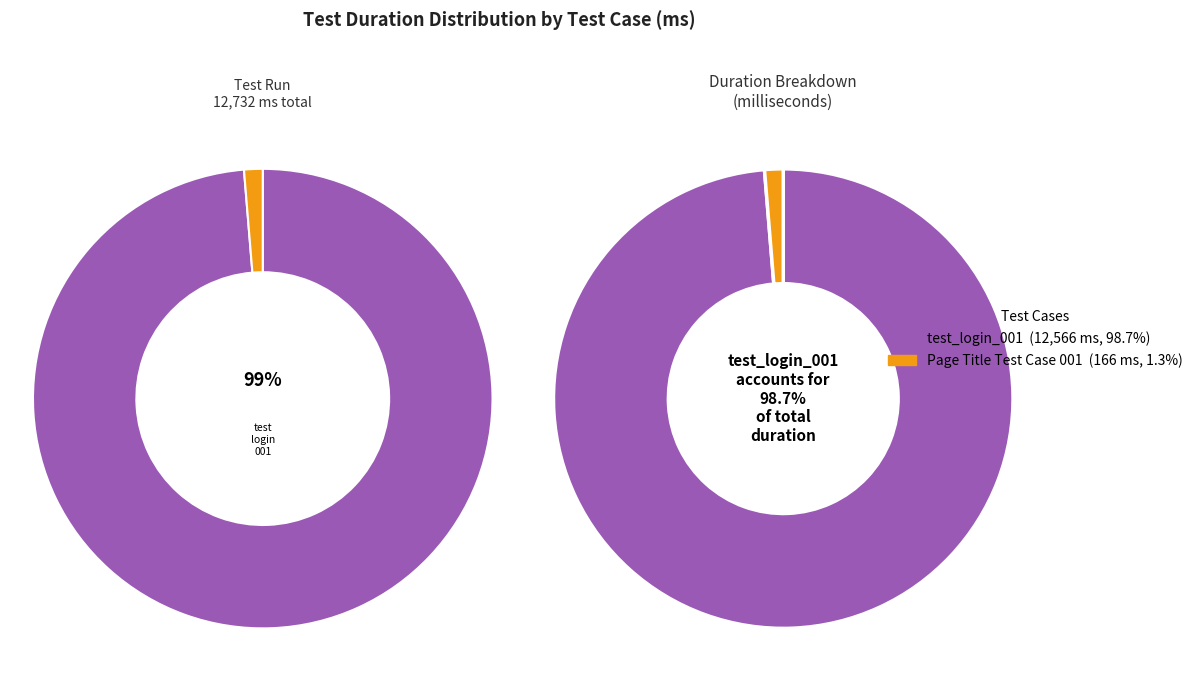

Which category has the smallest portion of the pie?

Page Title Test Case 001